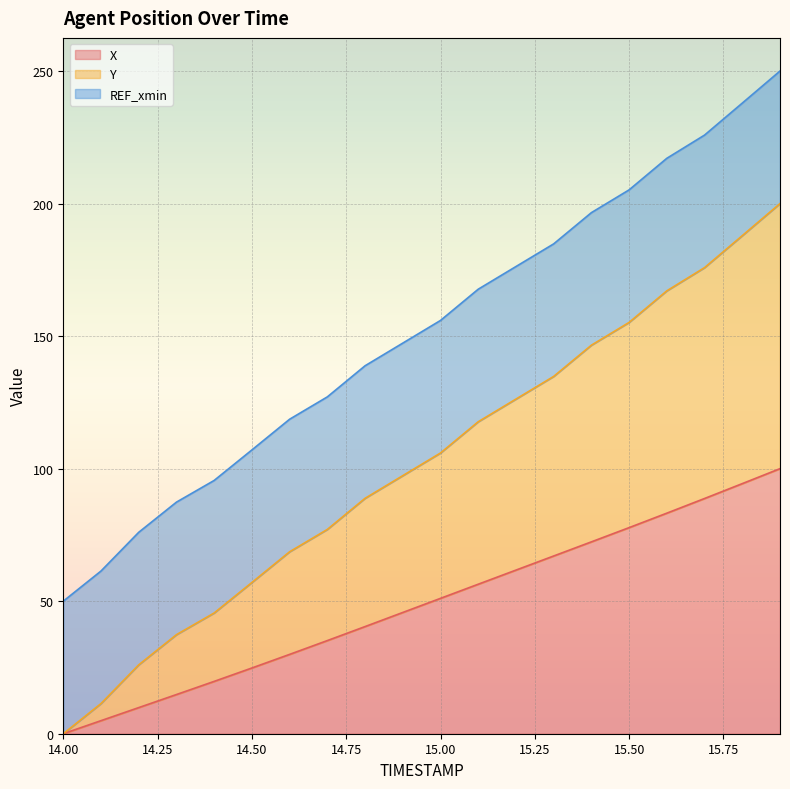

What is the highest value of the X series?

100.0